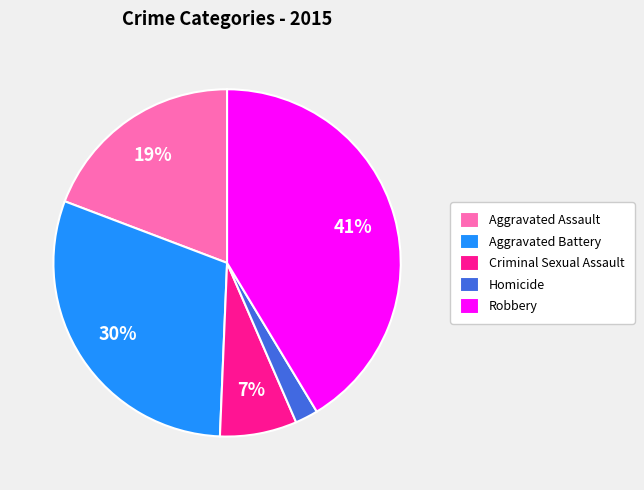

Count the number of slices in the pie.

5